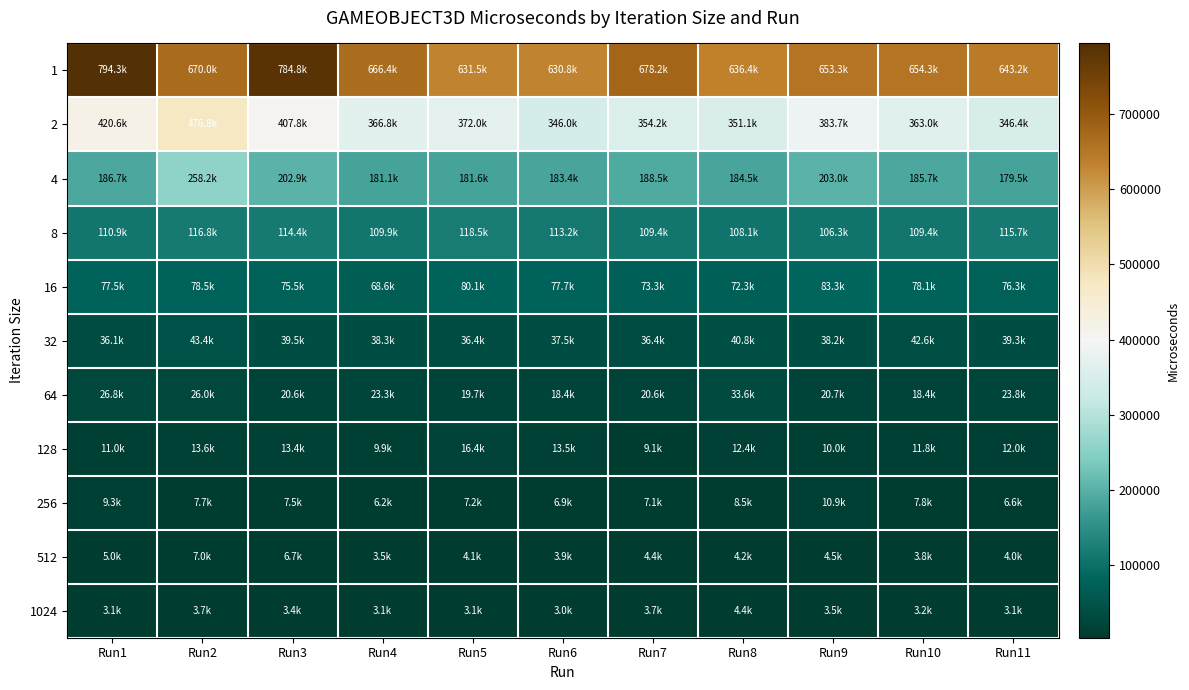

Reading right to left, transcribe all the data shown in this chart.

1: Run11=643214	Run10=654304	Run9=653271	Run8=636405	Run7=678210	Run6=630778	Run5=631450	Run4=666443	Run3=784803	Run2=670041	Run1=794273
2: Run11=346422	Run10=362956	Run9=383701	Run8=351091	Run7=354202	Run6=345991	Run5=372029	Run4=366784	Run3=407752	Run2=476773	Run1=420581
4: Run11=179483	Run10=185706	Run9=202981	Run8=184468	Run7=188510	Run6=183374	Run5=181578	Run4=181066	Run3=202877	Run2=258245	Run1=186731
8: Run11=115730	Run10=109434	Run9=106324	Run8=108053	Run7=109398	Run6=113166	Run5=118494	Run4=109903	Run3=114414	Run2=116793	Run1=110885
16: Run11=76307	Run10=78100	Run9=83272	Run8=72281	Run7=73266	Run6=77722	Run5=80065	Run4=68576	Run3=75454	Run2=78460	Run1=77549
32: Run11=39327	Run10=42556	Run9=38168	Run8=40823	Run7=36369	Run6=37548	Run5=36403	Run4=38317	Run3=39465	Run2=43441	Run1=36142
64: Run11=23814	Run10=18423	Run9=20741	Run8=33623	Run7=20570	Run6=18440	Run5=19711	Run4=23274	Run3=20563	Run2=25990	Run1=26807
128: Run11=11963	Run10=11797	Run9=9976	Run8=12411	Run7=9050	Run6=13495	Run5=16406	Run4=9889	Run3=13382	Run2=13634	Run1=10988
256: Run11=6561	Run10=7800	Run9=10891	Run8=8516	Run7=7138	Run6=6859	Run5=7166	Run4=6188	Run3=7511	Run2=7733	Run1=9312
512: Run11=3972	Run10=3751	Run9=4536	Run8=4153	Run7=4412	Run6=3912	Run5=4091	Run4=3523	Run3=6687	Run2=6980	Run1=5007
1024: Run11=3053	Run10=3165	Run9=3545	Run8=4419	Run7=3698	Run6=2960	Run5=3123	Run4=3101	Run3=3386	Run2=3702	Run1=3070